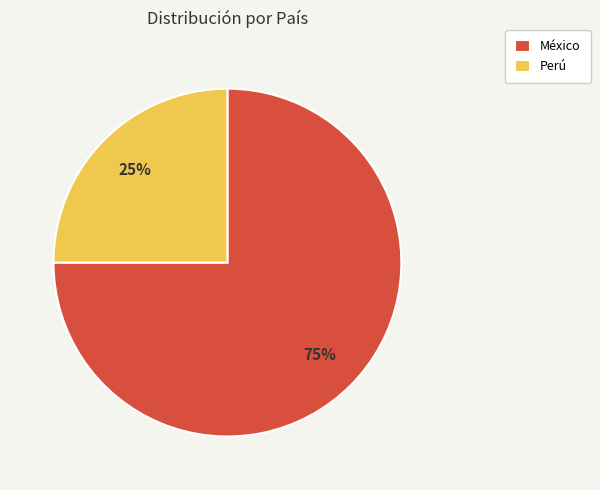

Approximately how many times larger is the value at Perú compared to México?

0.3